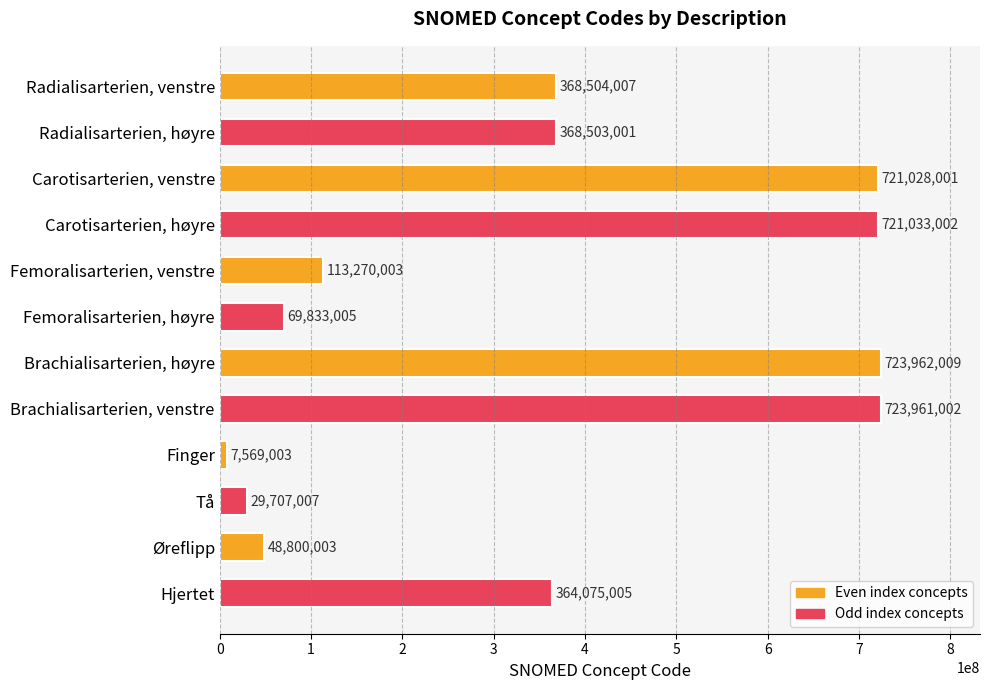

Count the number of categories in the chart.

12